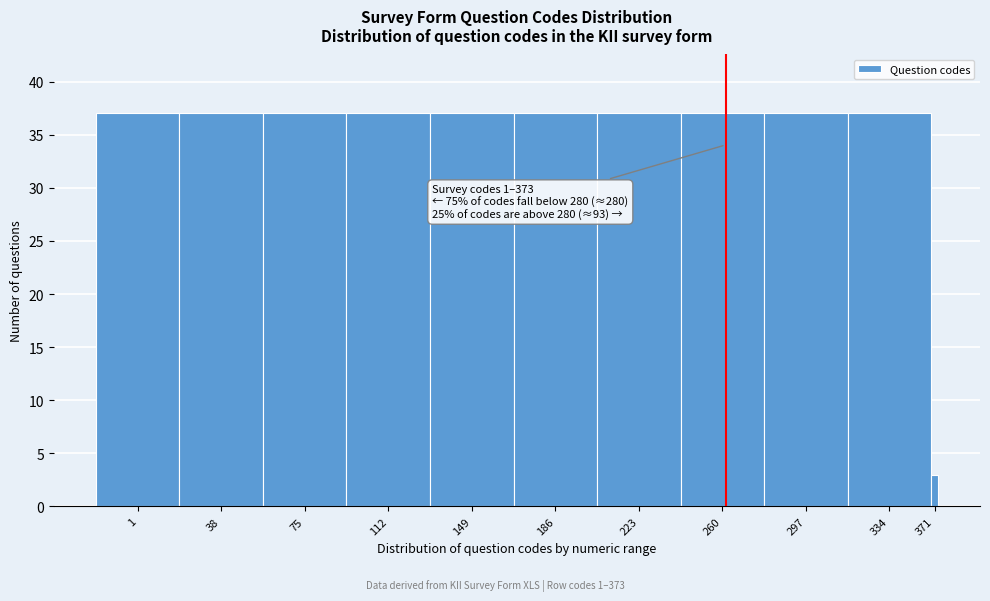

Reading left to right, list all the values displayed in this chart.

37	37	37	37	37	37	37	37	37	37	3